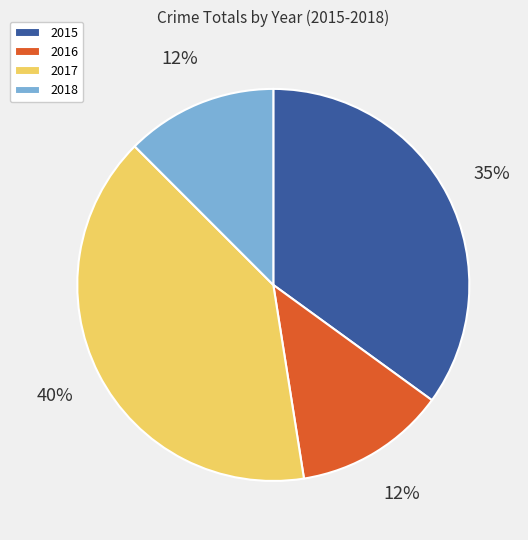

How many slices are in this pie chart?

4